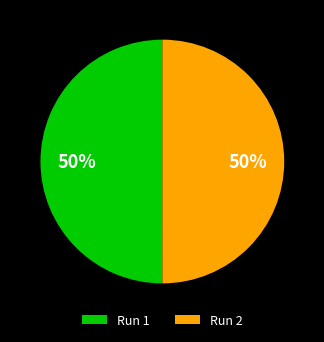

Count the number of slices in the pie.

2